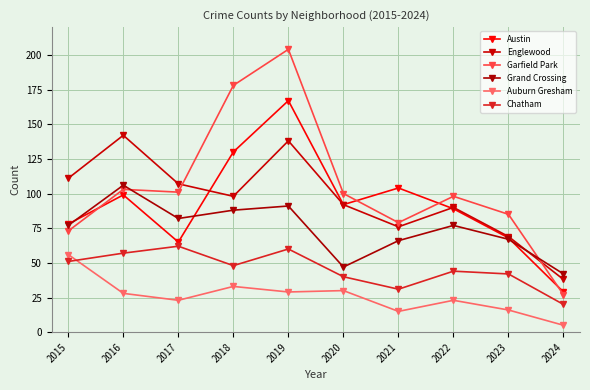

True or false: Chatham has a value of 31 at 2021.

True